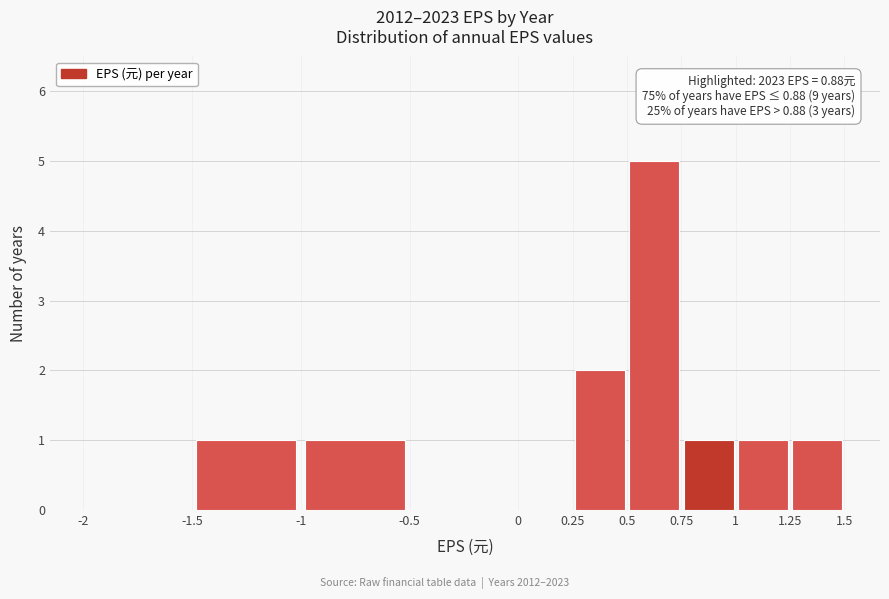

Which range on the x-axis has the tallest bar?

0.5 to 0.75